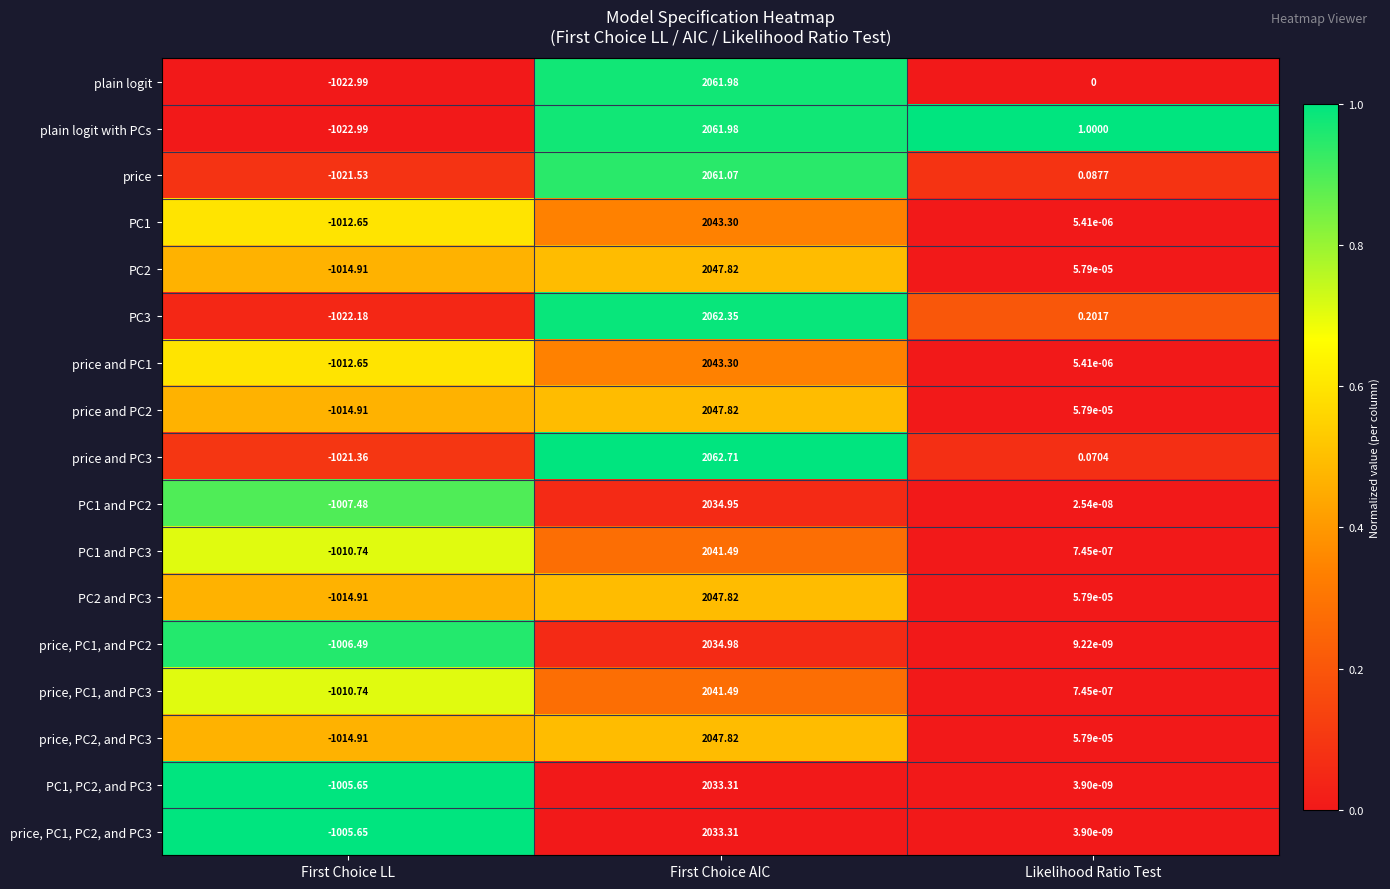

At which category does the chart reach its minimum across all series?

First Choice LL